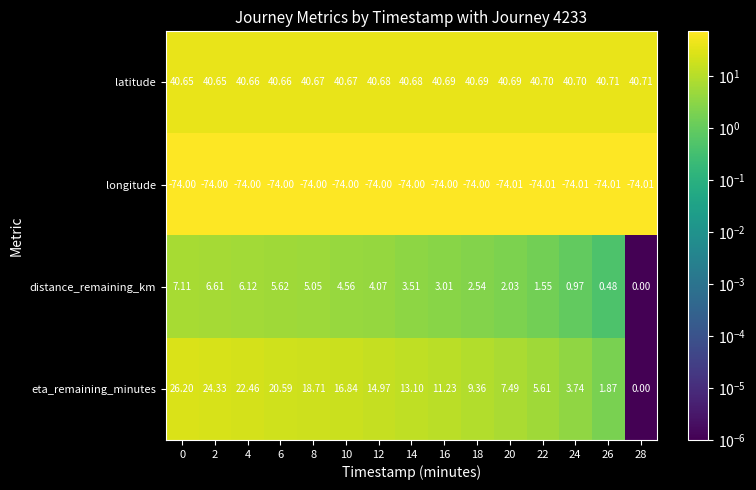

Which series has the largest total across all categories?

latitude